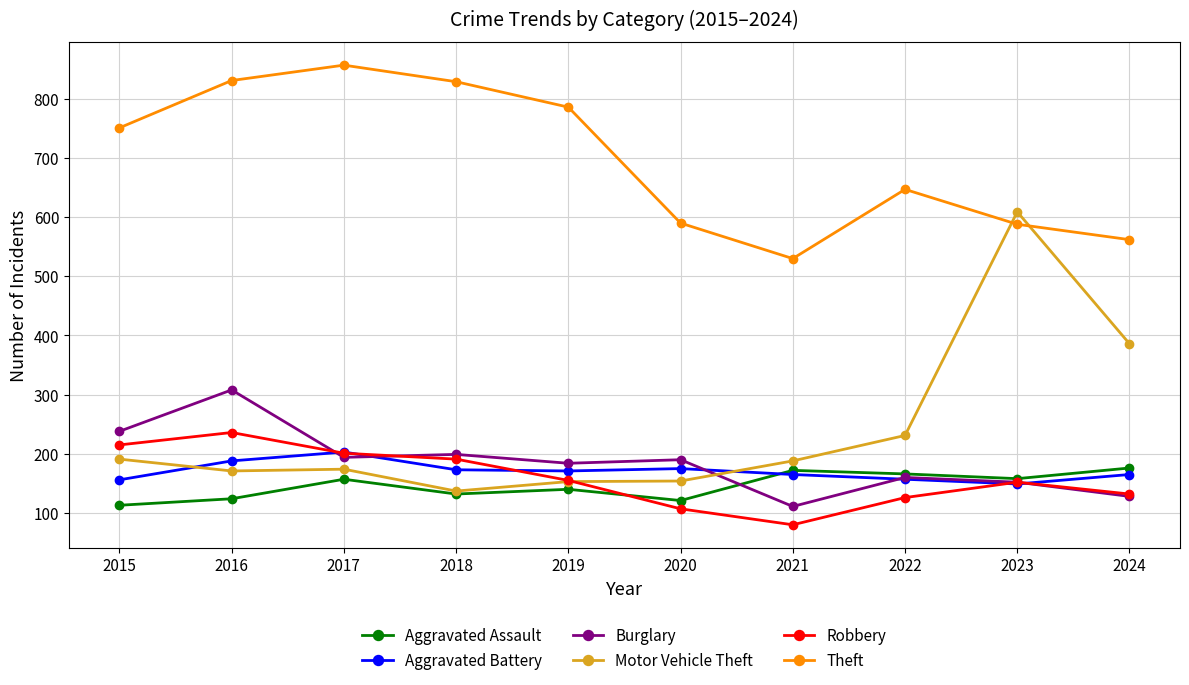

Count the number of categories in the chart.

10